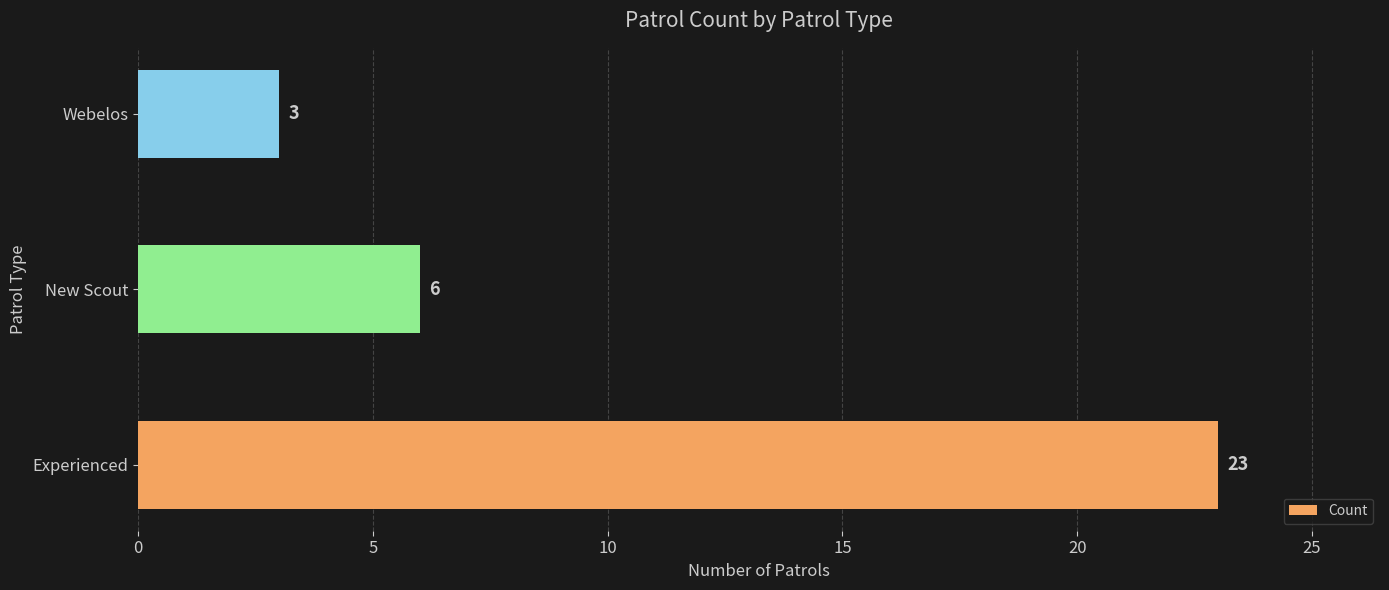

What is the ratio of the value at Experienced to the value at New Scout?

3.8